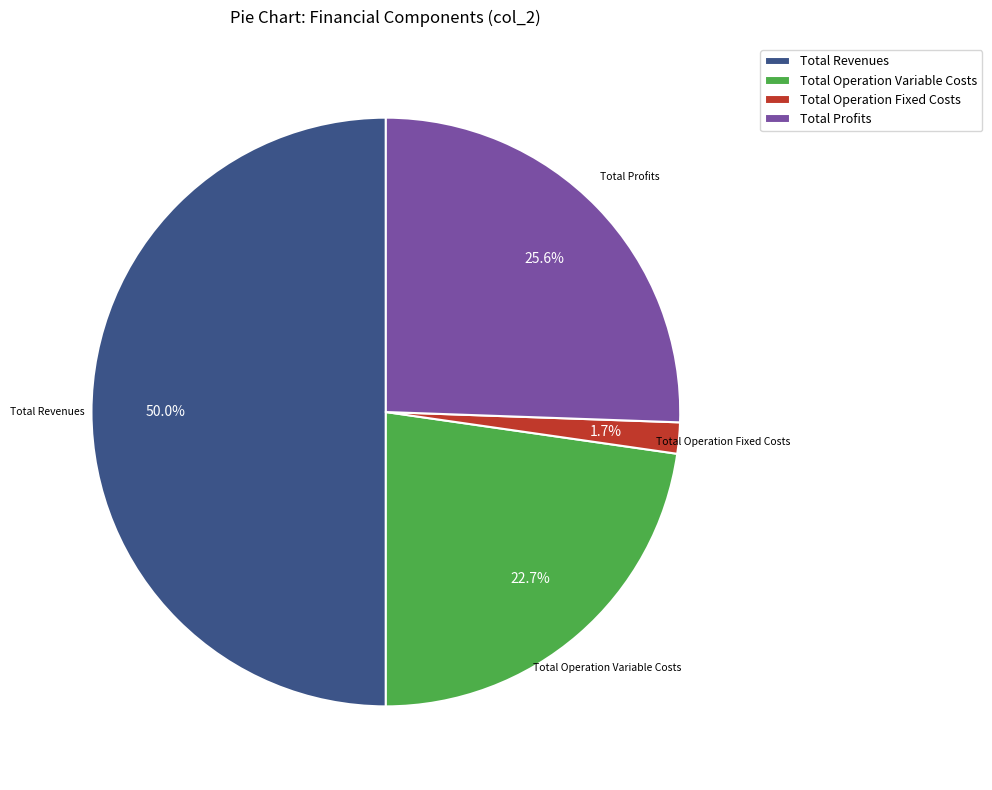

The Total Revenues slice represents 61% of the pie. True or false?

False